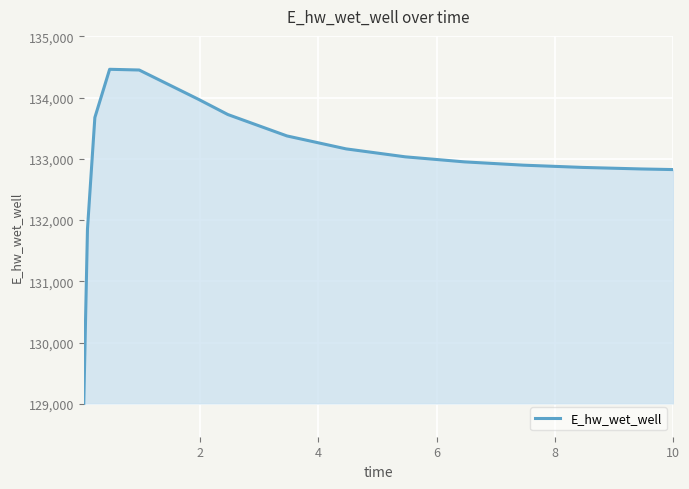

What is the minimum value shown in the chart?

129008.6